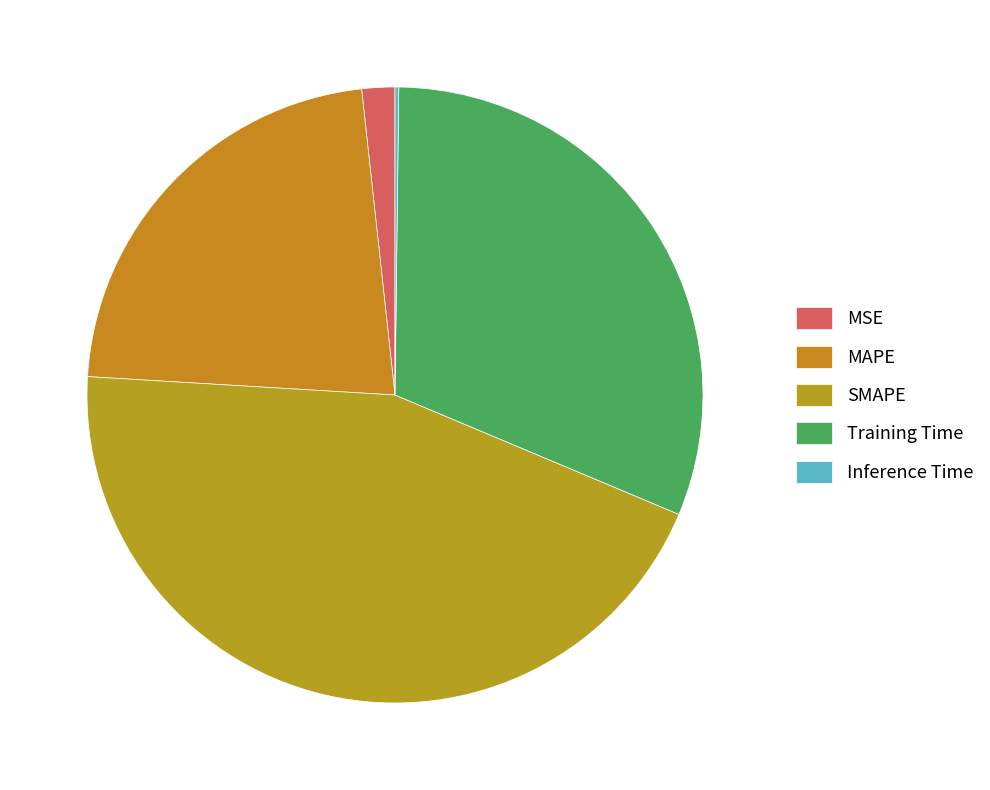

Does Training Time account for over 50% of the chart?

No